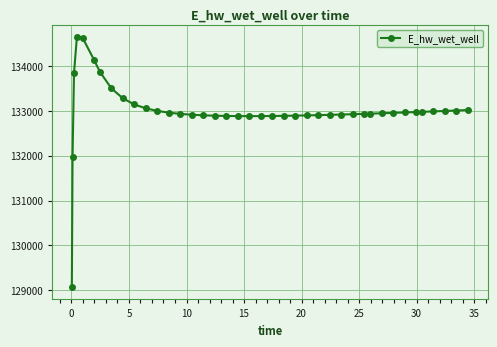

What is the smallest value displayed?

129073.9